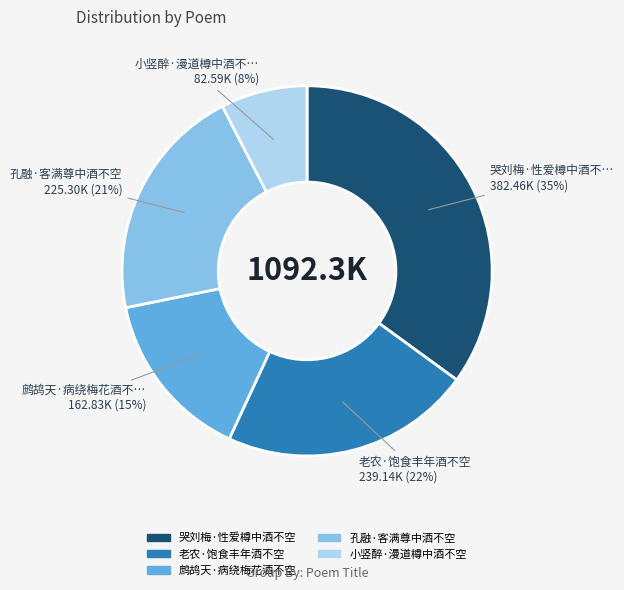

To the nearest percent, what percentage of the pie is 孔融·客满尊中酒不空?

21%